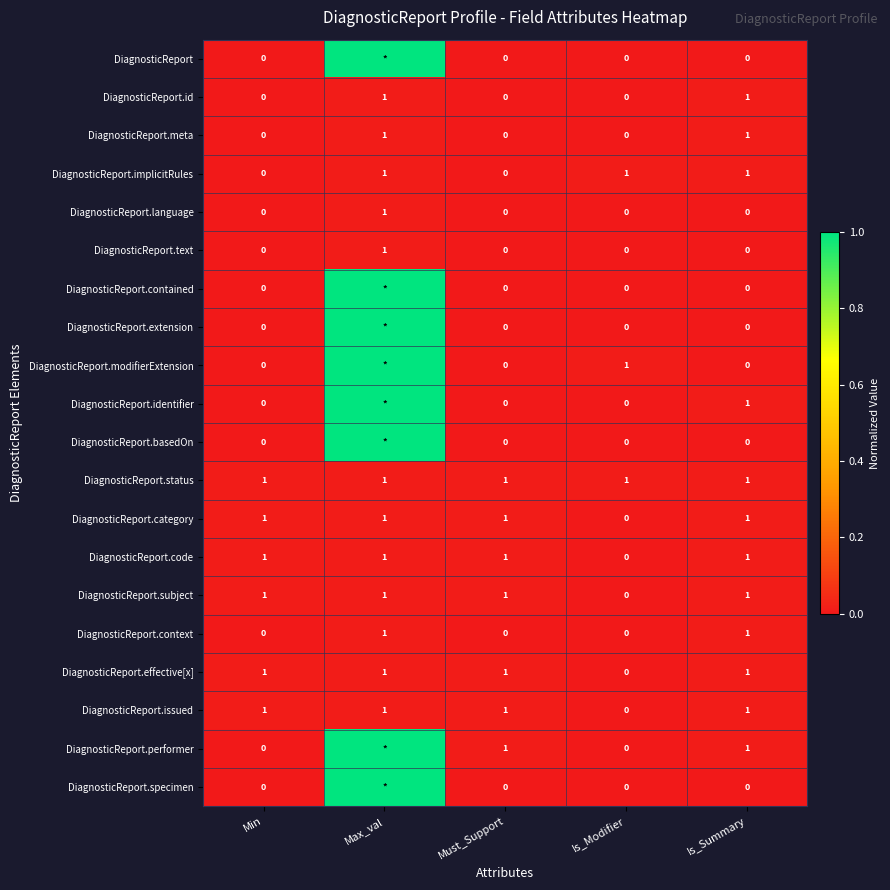

Between Min and Max_val, which is larger?

Max_val